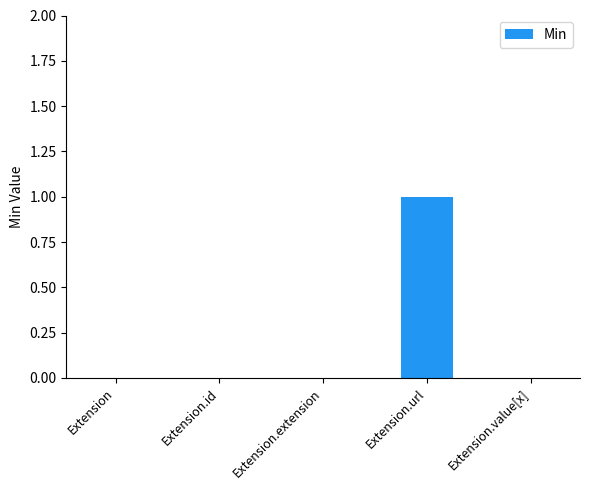

Are the bars horizontal?

No